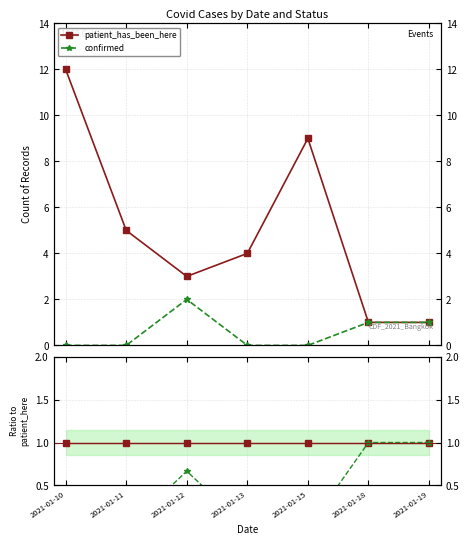

At which label is confirmed closest to 0?

2021-01-10